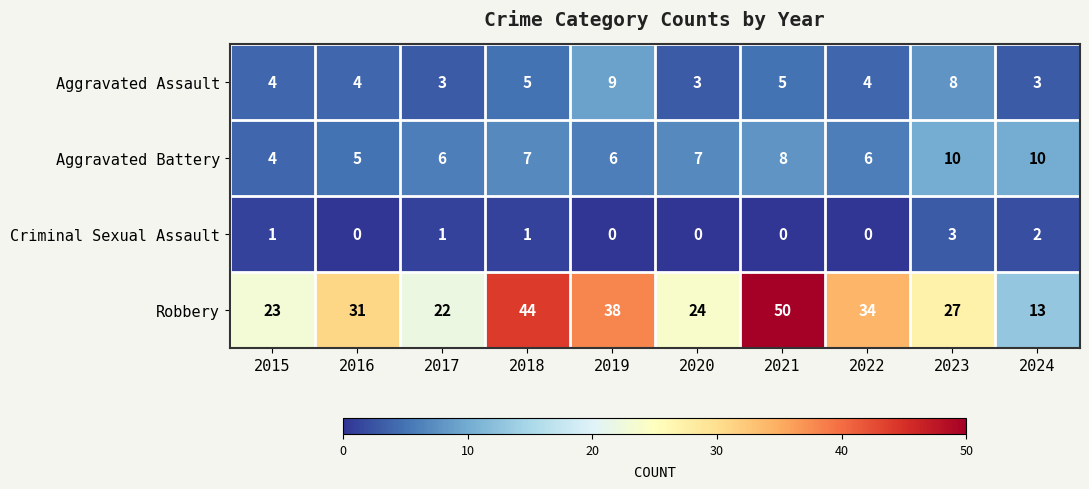

What is the difference between the highest and lowest values at 2020?

24